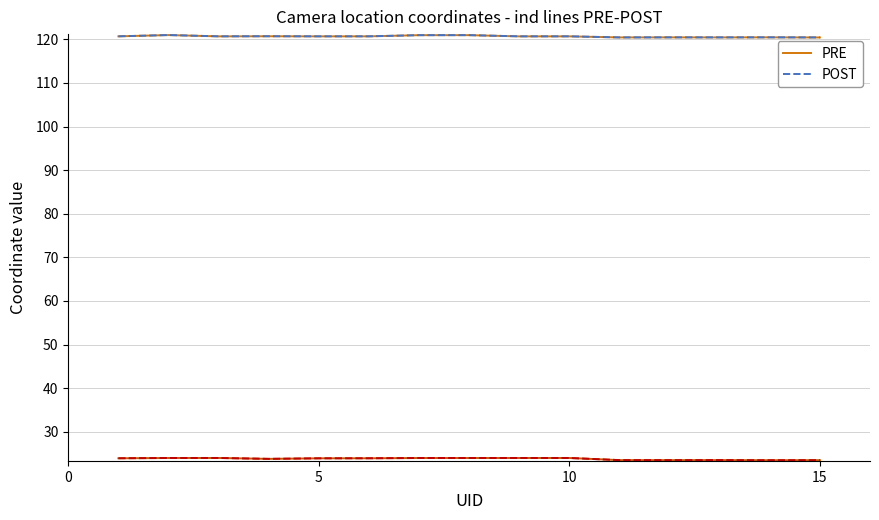

What is the difference between the maximum and second lowest values in the PRE series?

0.5